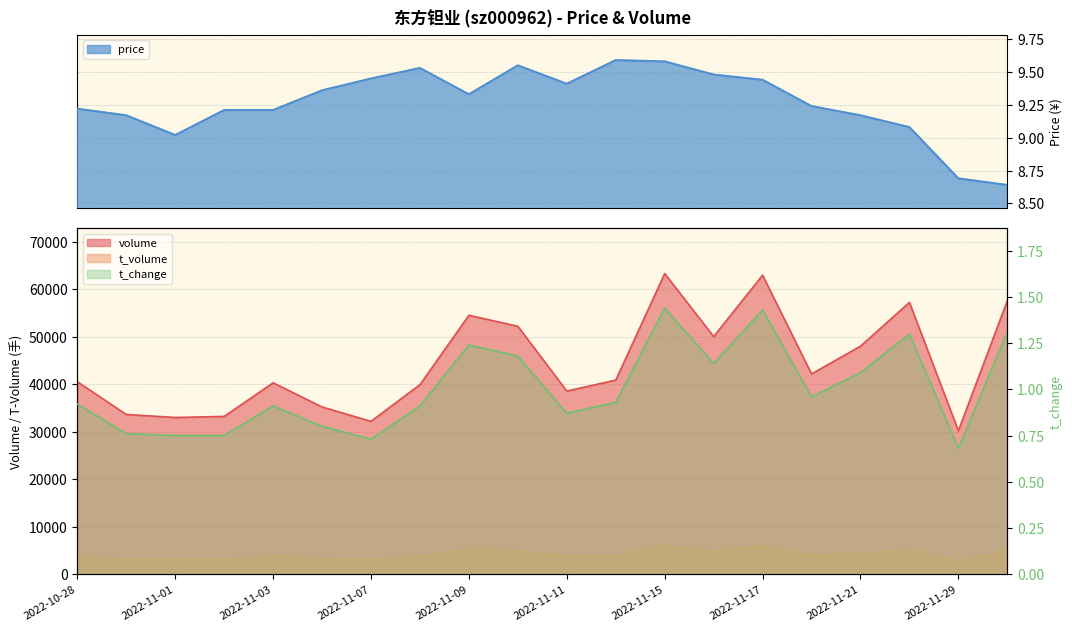

True or false: volume has a value of 32988.0 at 2022-11-01.

True